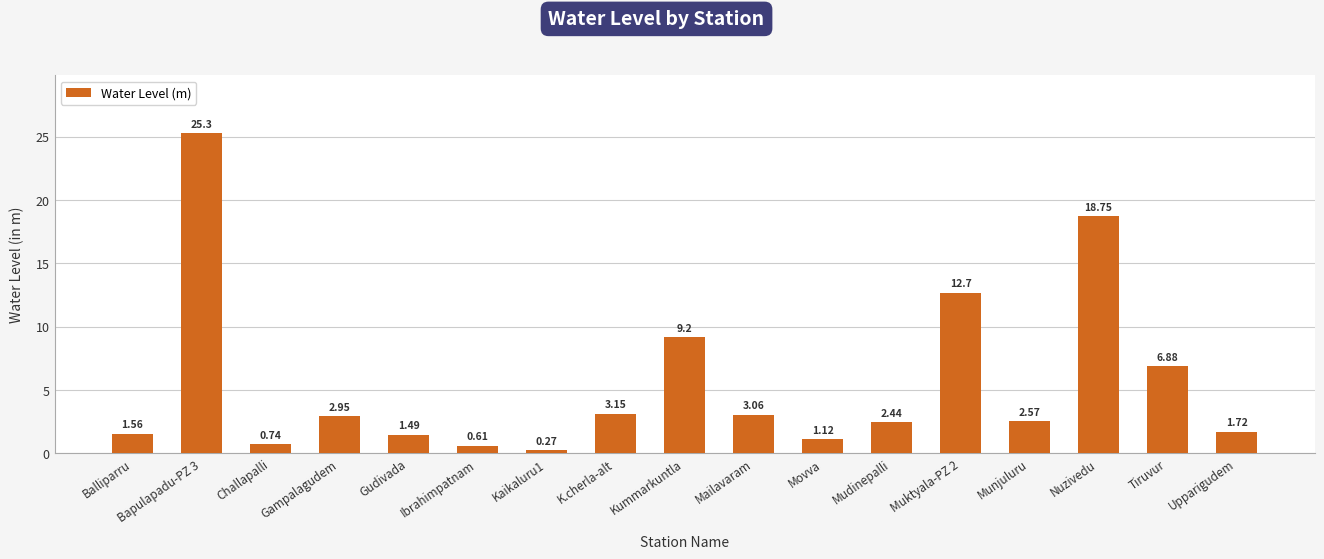

What is the change in value from Bapulapadu-PZ 3 to Ibrahimpatnam?

-24.7